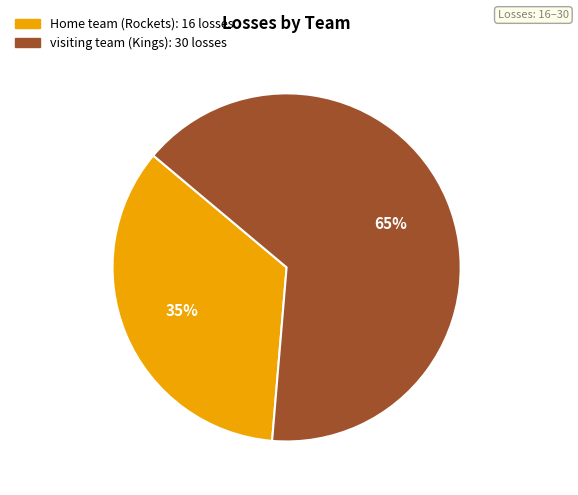

Count the number of slices in the pie.

2